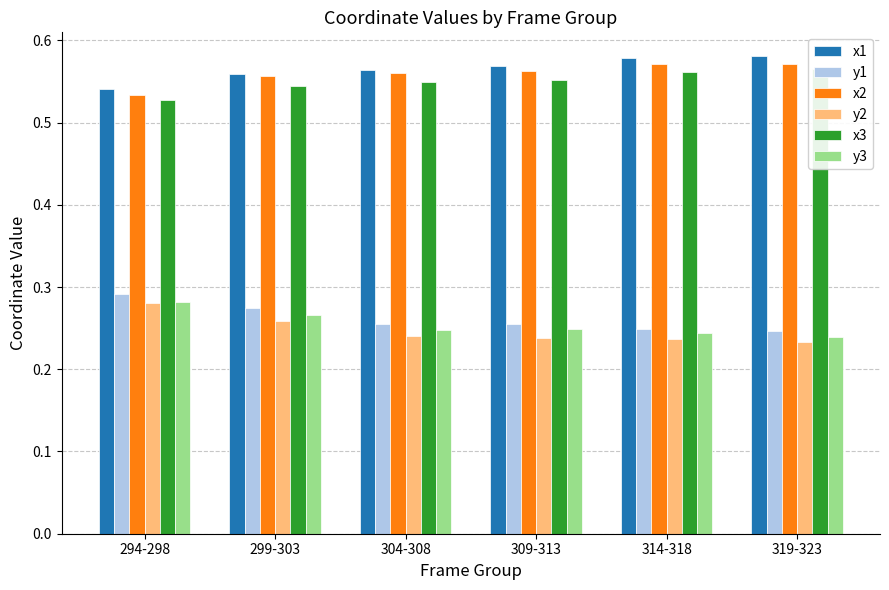

List the labels in order of x1 value, smallest first.

294-298, 299-303, 304-308, 309-313, 314-318, 319-323